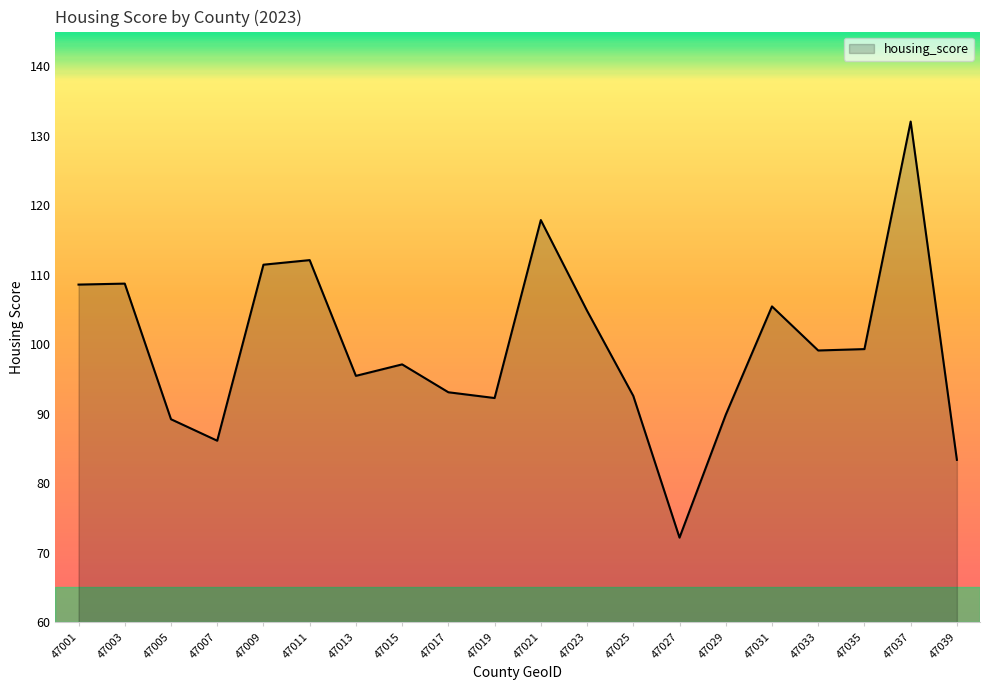

How many lines are shown in the chart?

1